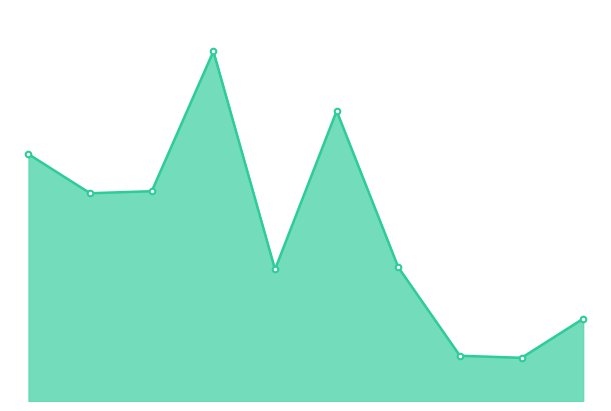

What is the minimum value shown in the chart?

21